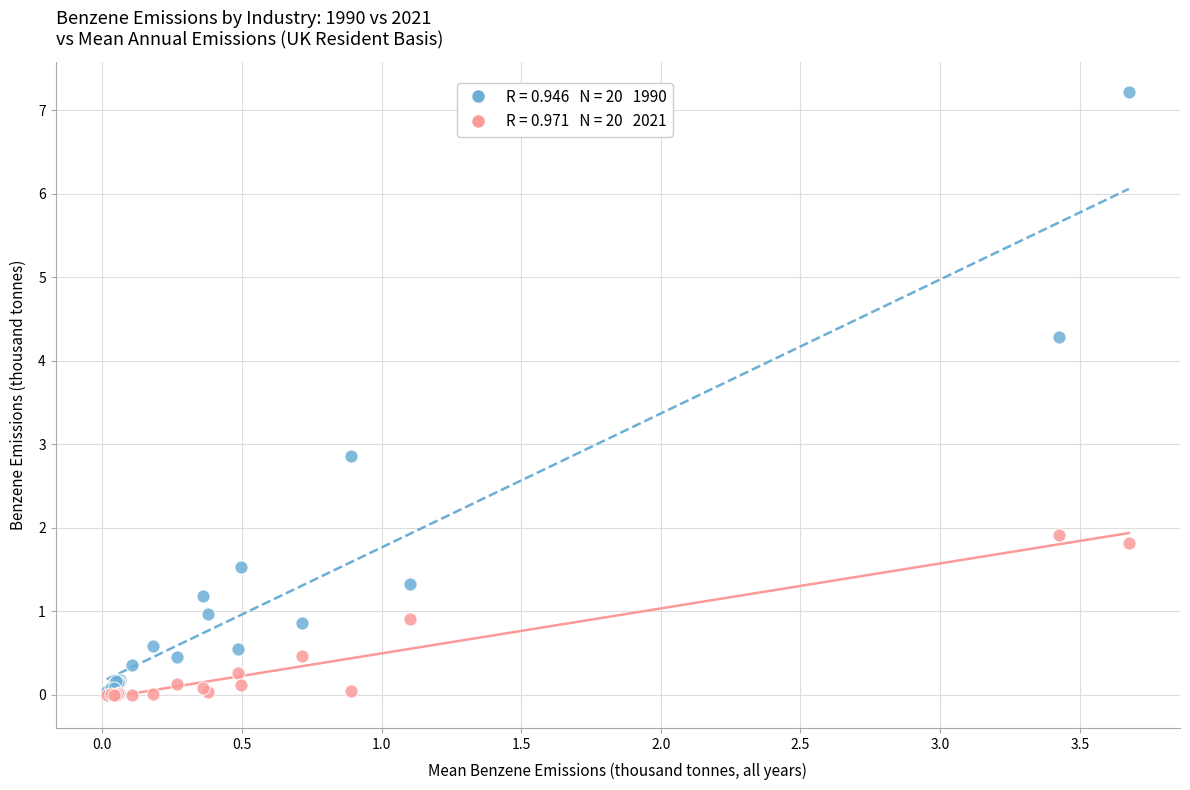

Across all series, what Y value is closest to 3?

2.9